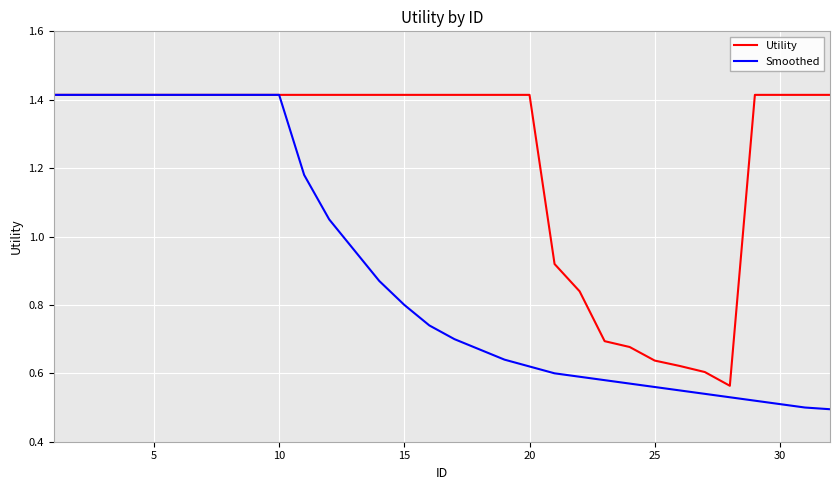

List the series in order of their overall mean, highest first.

Utility, Smoothed